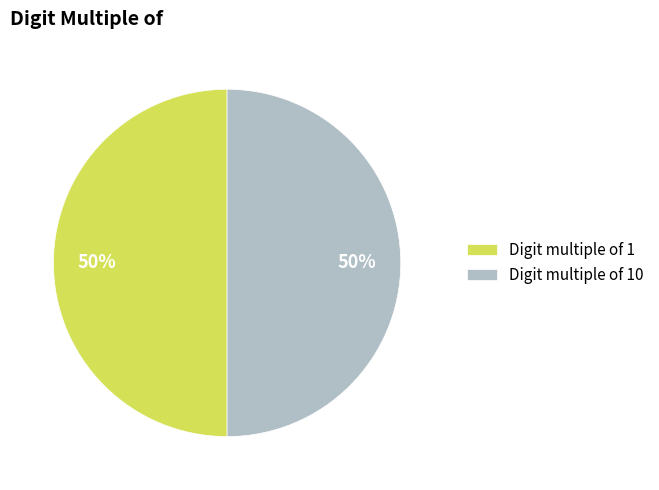

Do Digit multiple of 10 and Digit multiple of 1 together represent more than half of the pie?

Yes